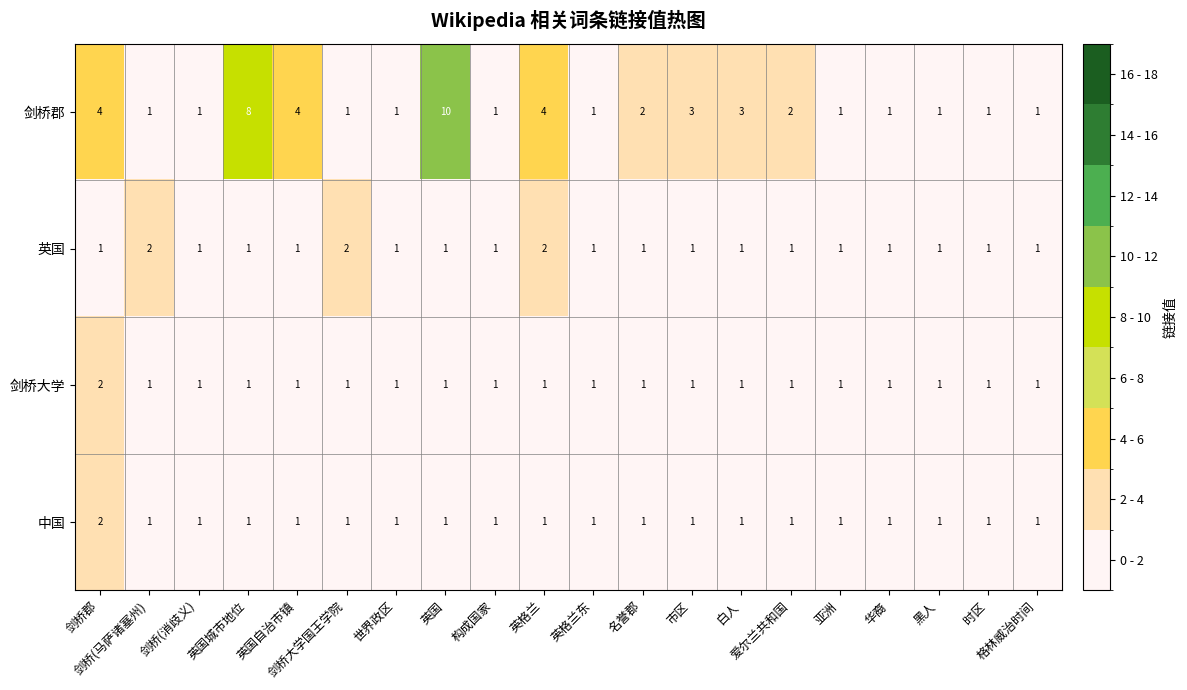

What is the maximum value shown in the chart?

10